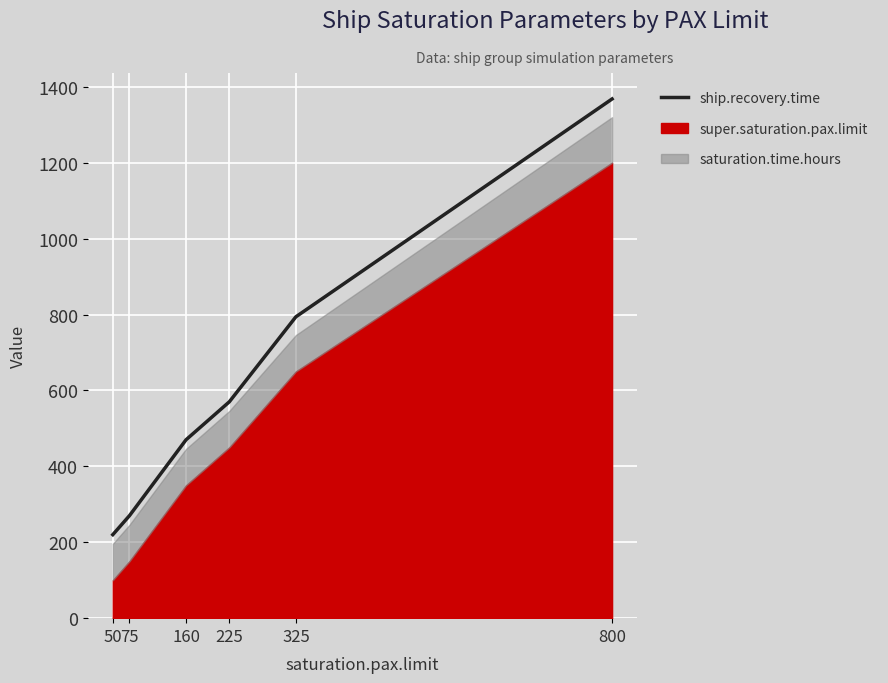

At which label is the value closest to 794?

325